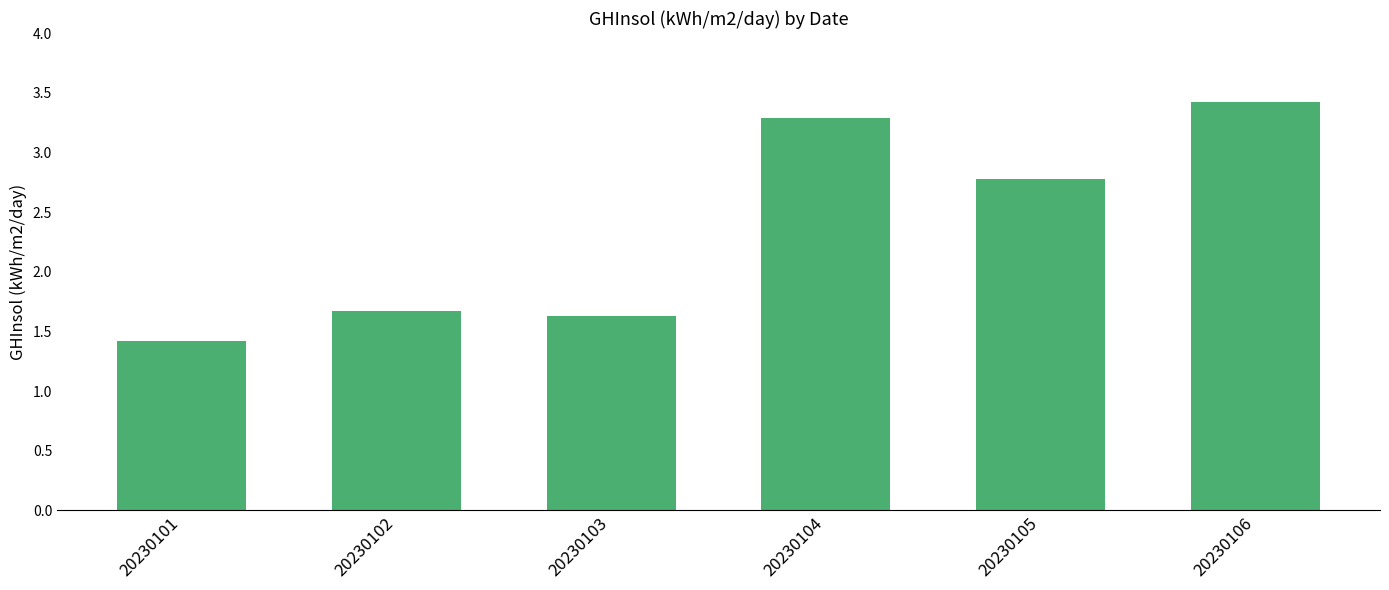

Reading right to left, list all the values displayed in this chart.

20230106=3.4	20230105=2.8	20230104=3.3	20230103=1.6	20230102=1.7	20230101=1.4